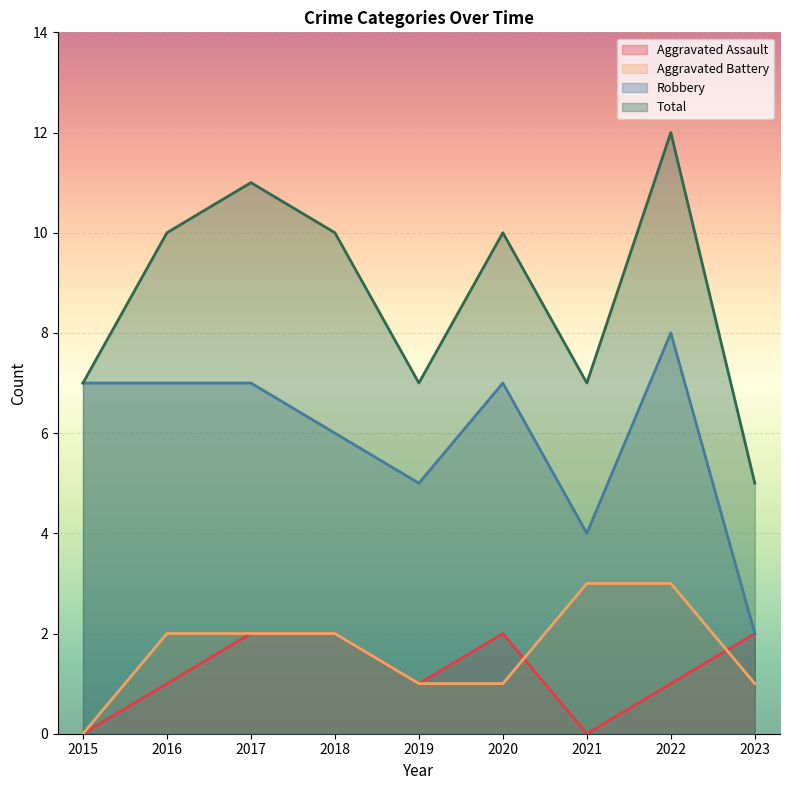

True or false: Robbery has a value of 8 at 2022.

True